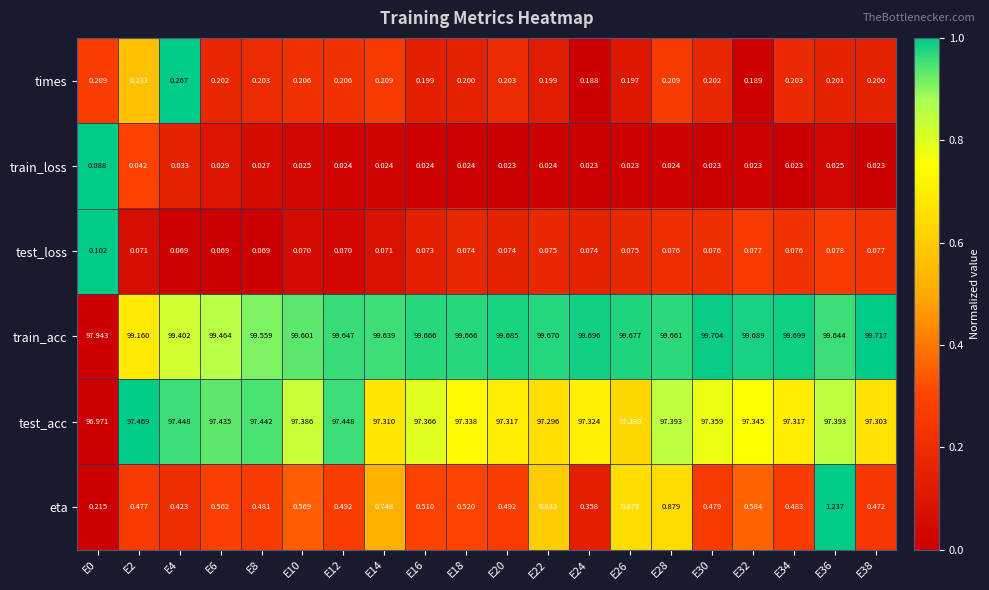

Rank the series by their maximum value, from highest to lowest.

train_acc, test_acc, eta, times, test_loss, train_loss